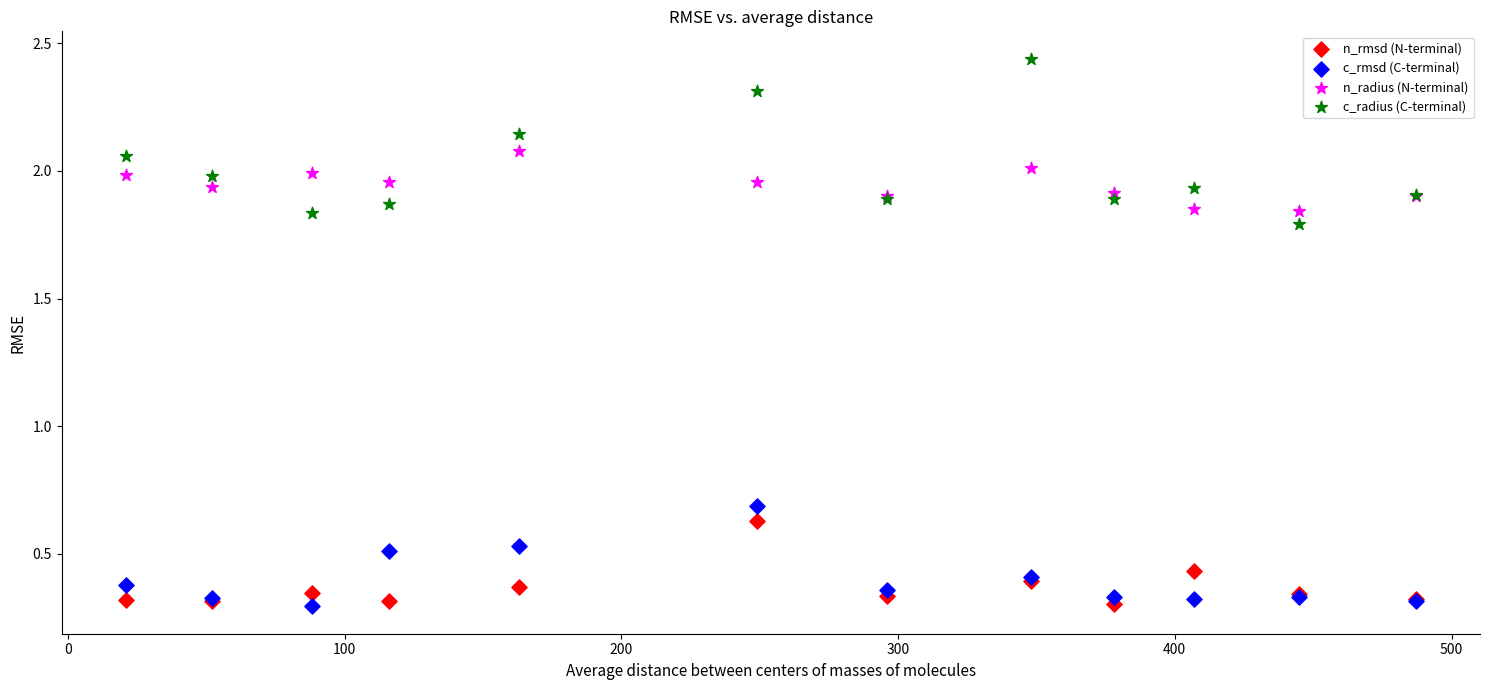

Which series contains the highest Y value?

c_radius (C-terminal)